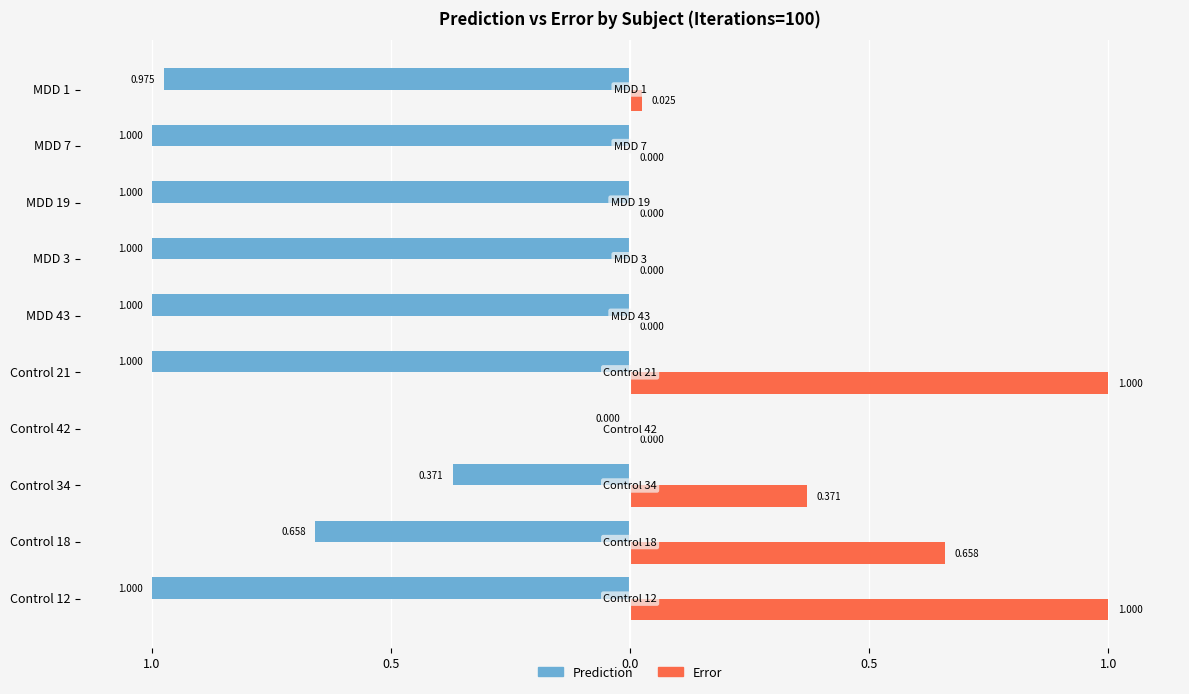

Which series has the widest spread of values?

Prediction